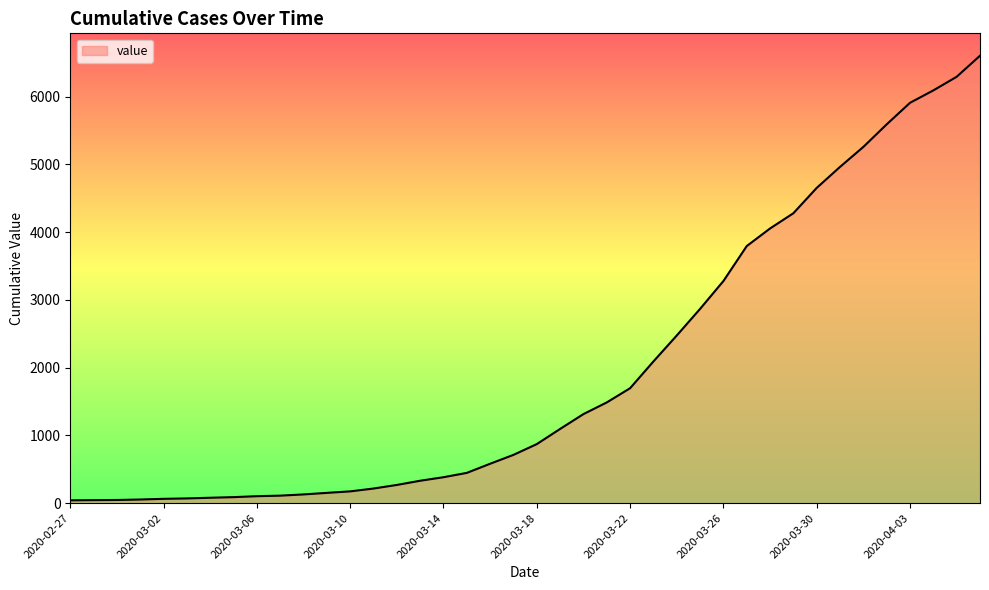

List the labels in order of value, smallest first.

2020-02-27, 2020-02-28, 2020-02-29, 2020-03-01, 2020-03-02, 2020-03-03, 2020-03-04, 2020-03-05, 2020-03-06, 2020-03-07, 2020-03-08, 2020-03-09, 2020-03-10, 2020-03-11, 2020-03-12, 2020-03-13, 2020-03-14, 2020-03-15, 2020-03-16, 2020-03-17, 2020-03-18, 2020-03-19, 2020-03-20, 2020-03-21, 2020-03-22, 2020-03-23, 2020-03-24, 2020-03-25, 2020-03-26, 2020-03-27, 2020-03-28, 2020-03-29, 2020-03-30, 2020-03-31, 2020-04-01, 2020-04-02, 2020-04-03, 2020-04-04, 2020-04-05, 2020-04-06